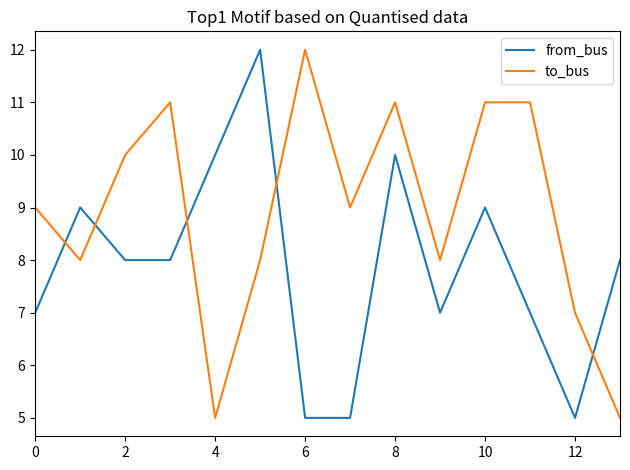

Which series has the largest total across all categories?

to_bus